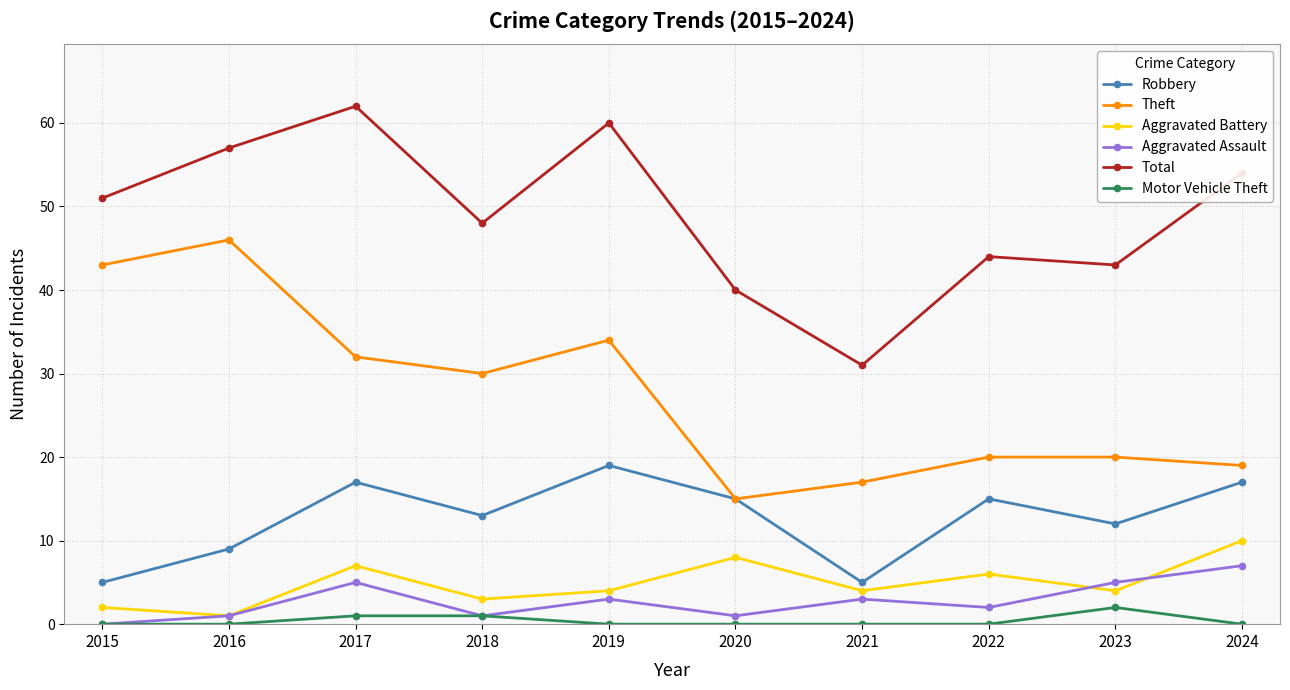

At which label does Aggravated Battery first exceed 4?

2017